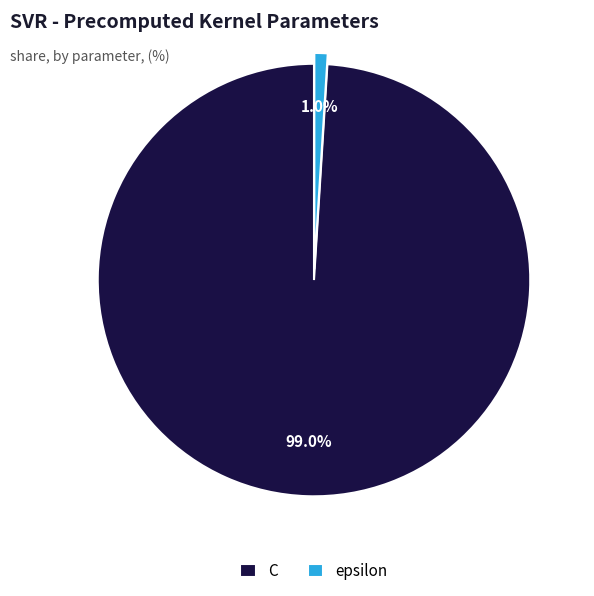

Which slice is the smallest?

epsilon